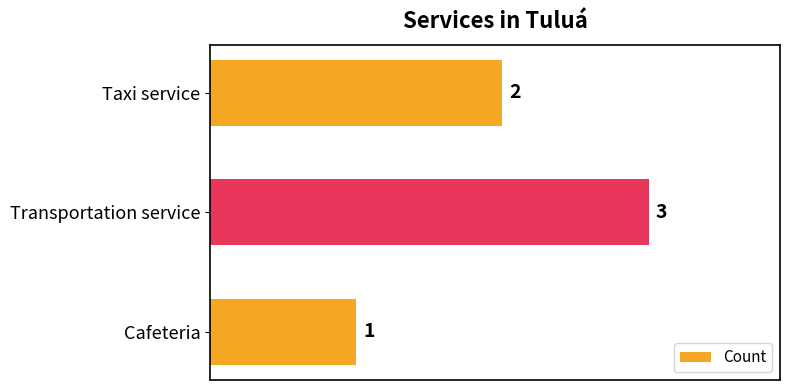

Between Cafeteria and Transportation service, which is larger?

Transportation service